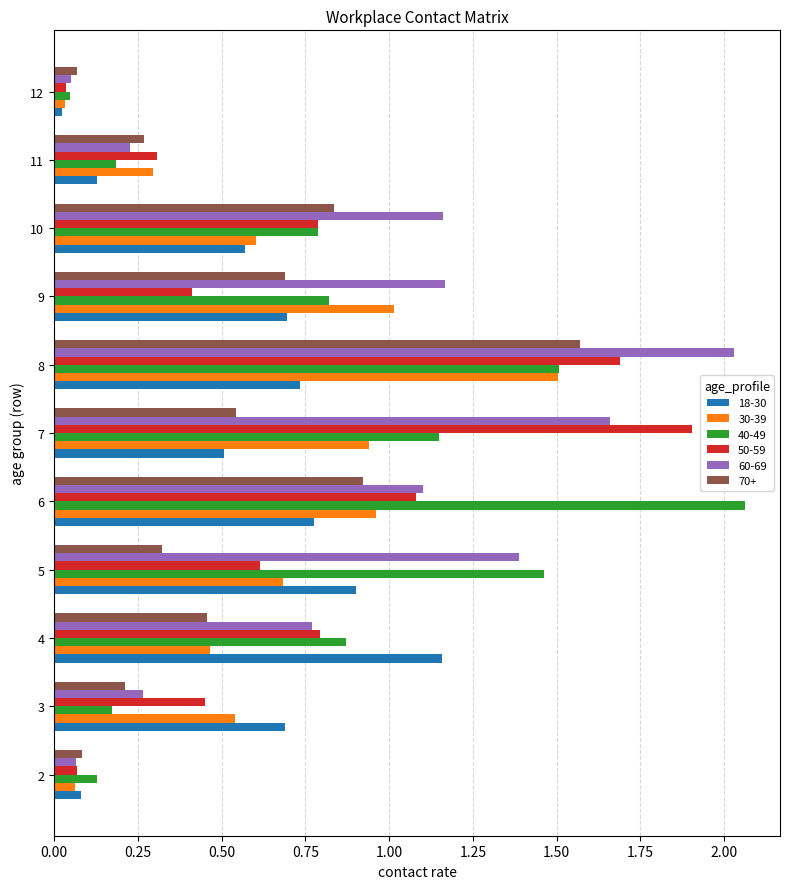

What are all the series names shown in the legend?

18-30, 30-39, 40-49, 50-59, 60-69, 70+